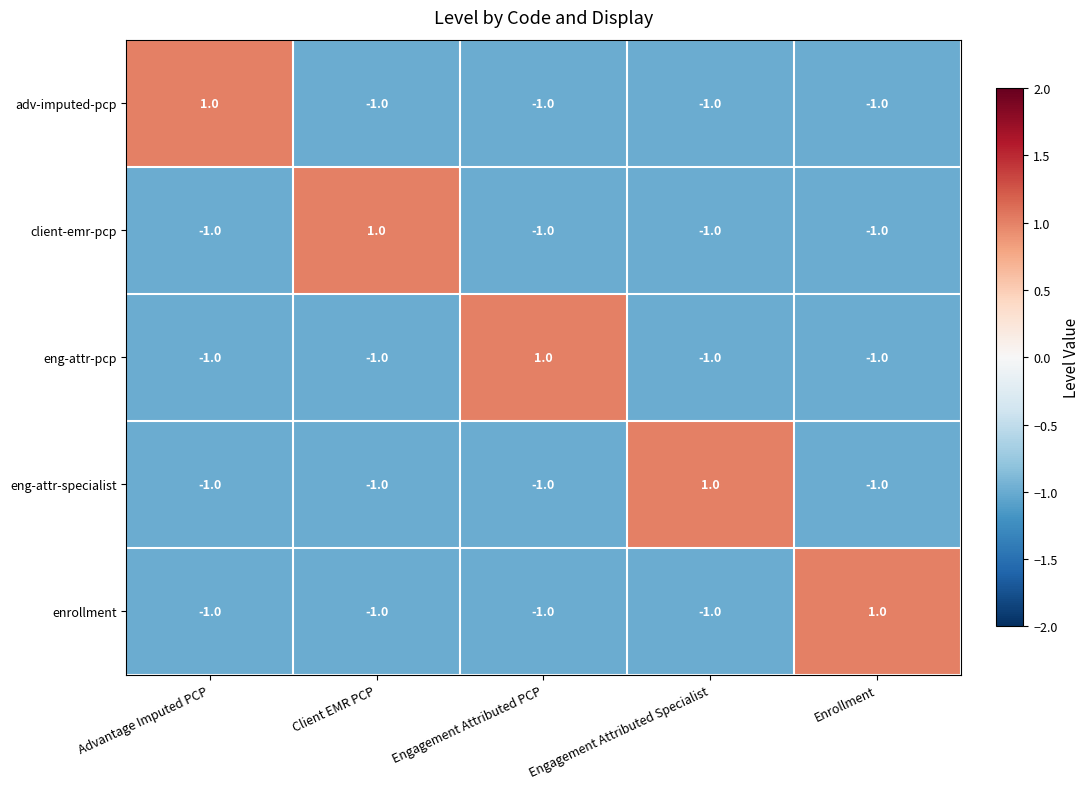

True or false: enrollment has a value of 0 at Advantage Imputed PCP.

False